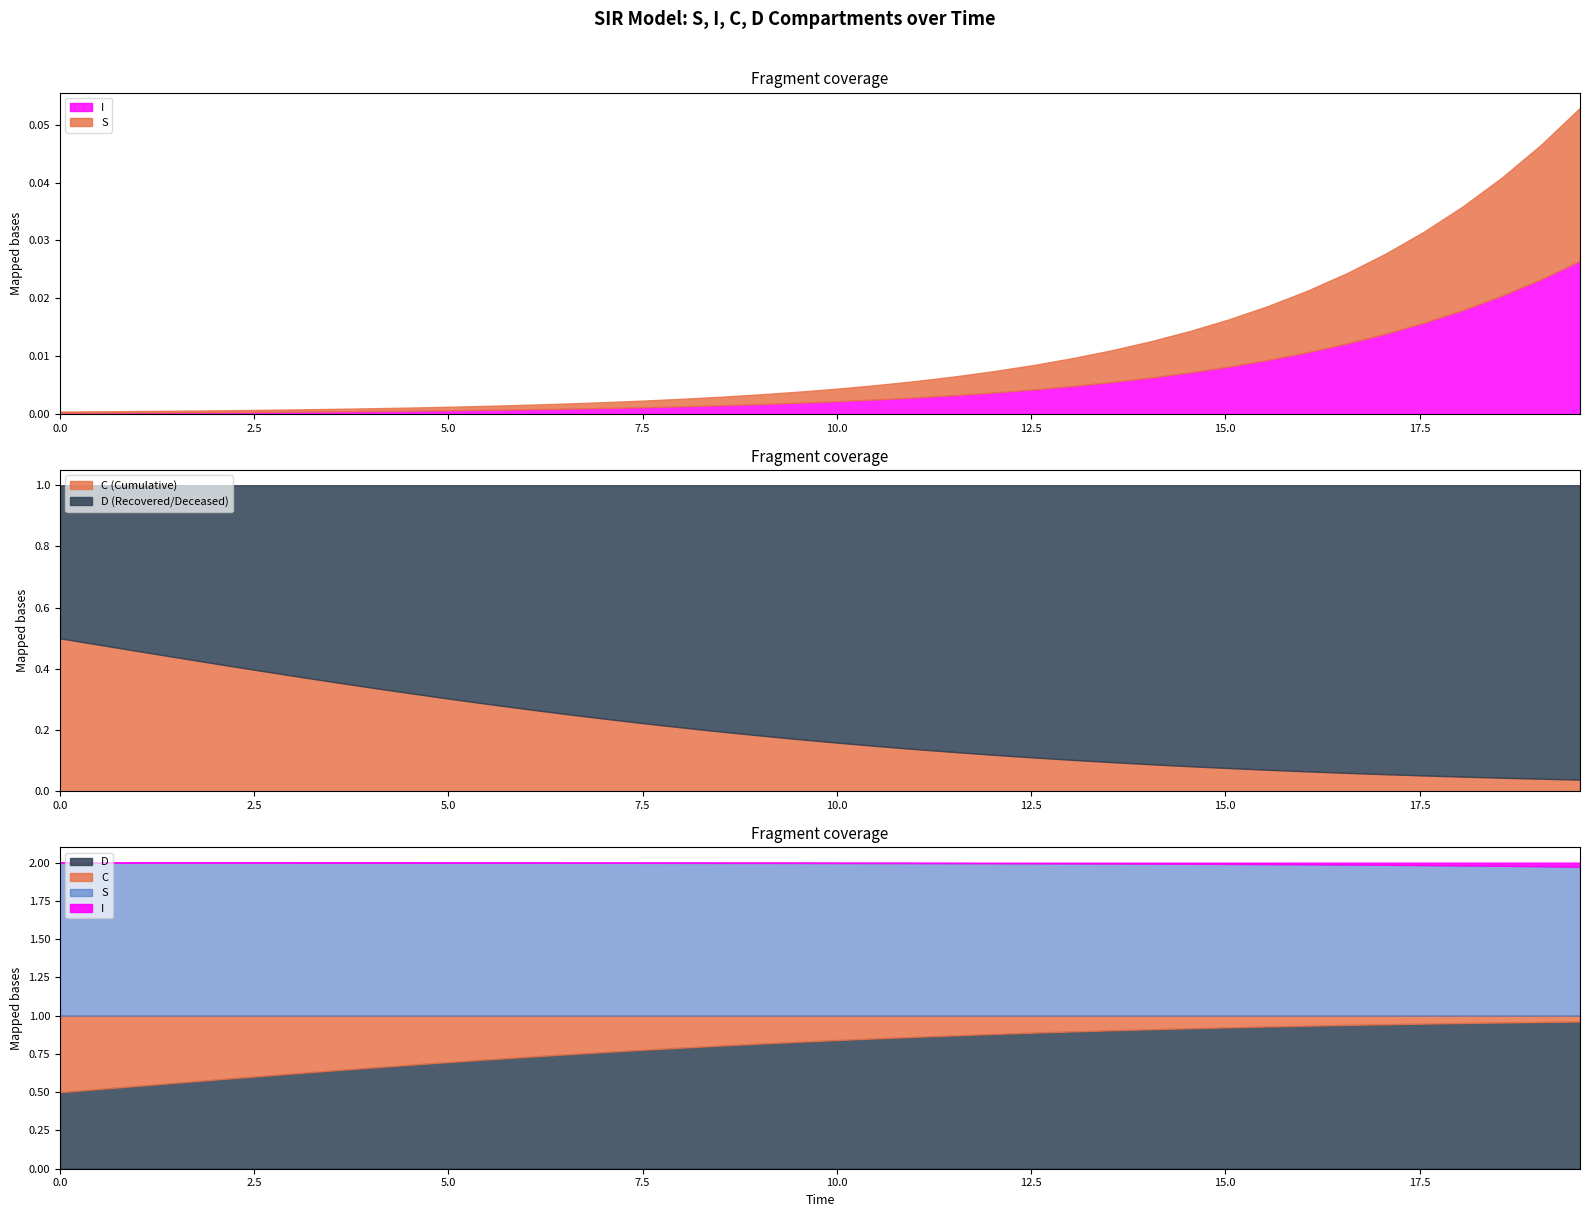

At which category is the sum across all series the highest?

39